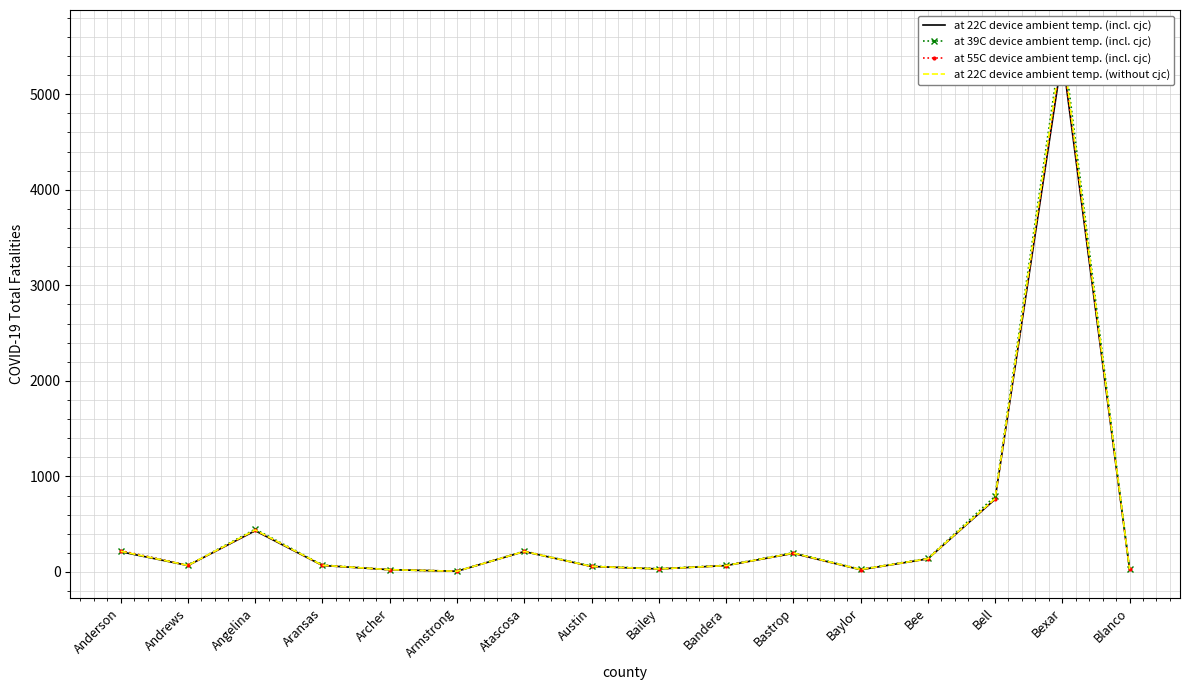

How many intersections are there between at 55C device ambient temp. (incl. cjc) and at 22C device ambient temp. (without cjc)?

1